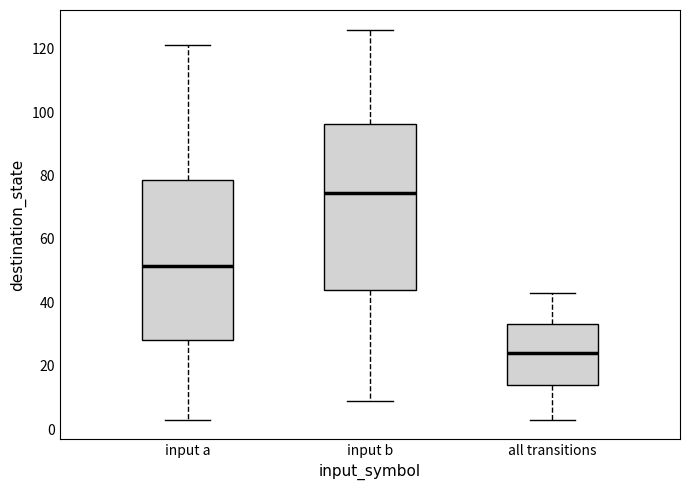

Reading left to right, read every box against the y-axis: the position of its median line, the range the box covers, and the ends of its whiskers. The values are not printed on the chart, so give them approximately, as read against the axis.

input a: median 52, box 28 to 78, whiskers 4 to 122
input b: median 74, box 44 to 96, whiskers 10 to 126
all transitions: median 24, box 14 to 34, whiskers 4 to 44